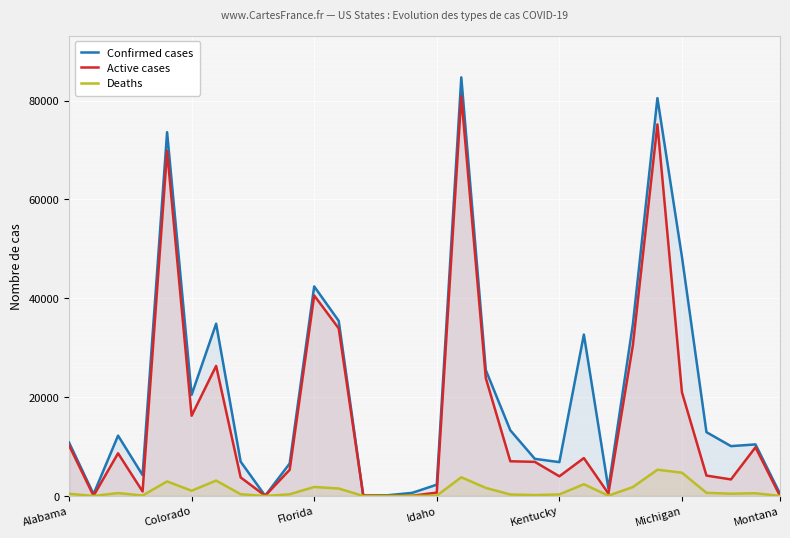

How many lines are shown in the chart?

3